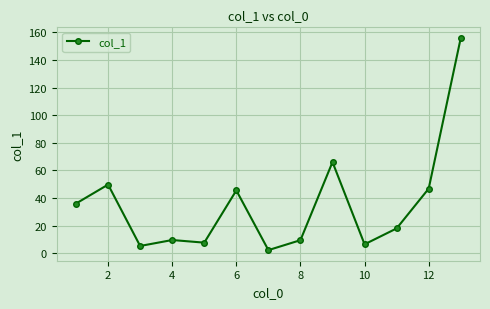

What is the maximum value shown in the chart?

155.9